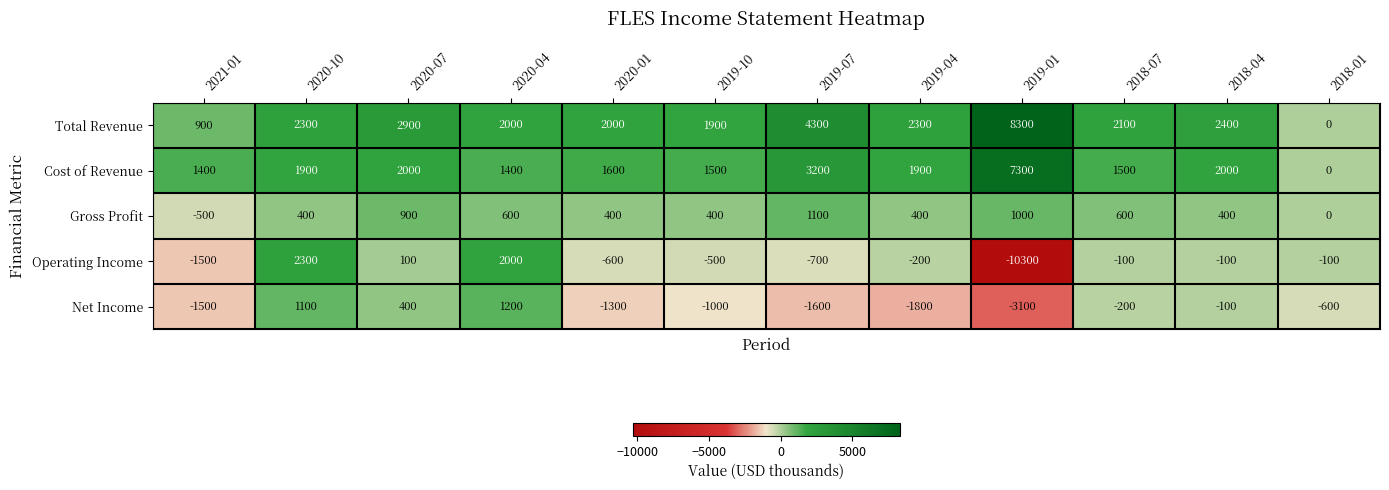

Which category has the lowest value in the Cost of Revenue series?

2018-01